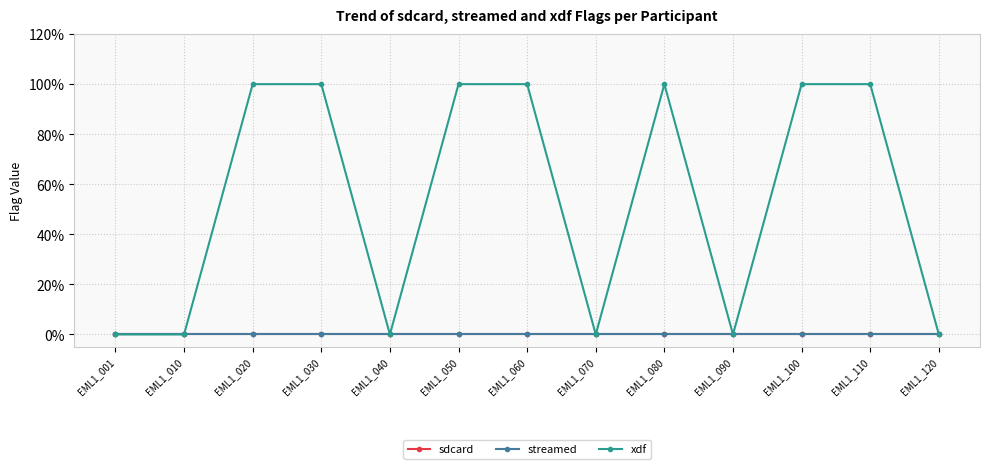

What is the total value across all series at EML1_110?

1